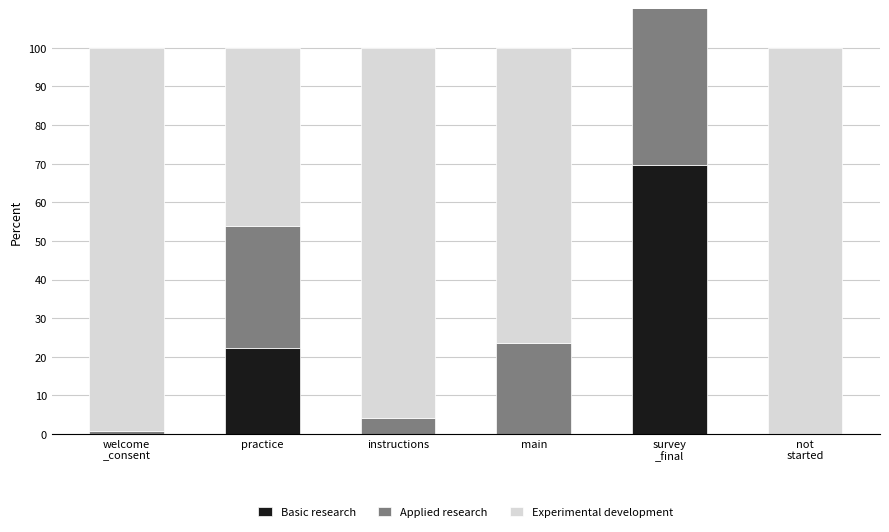

What position from the left is practice?

2